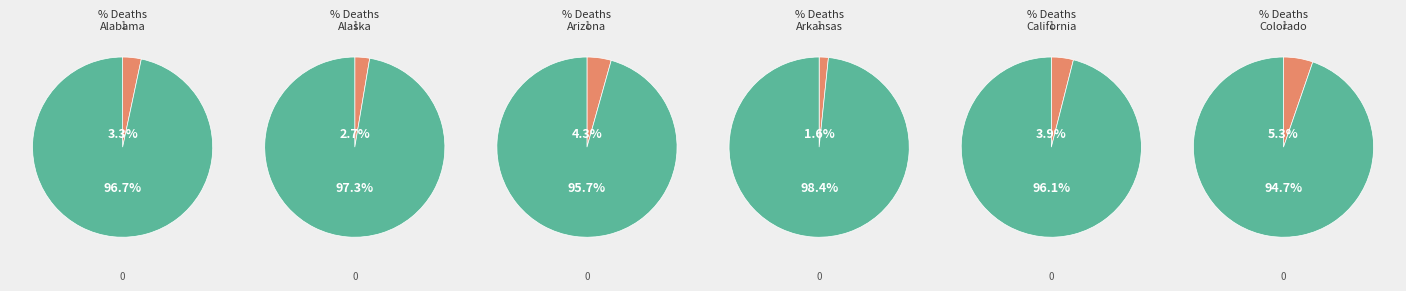

Between Alaska and Alabama, which is larger?

Alabama